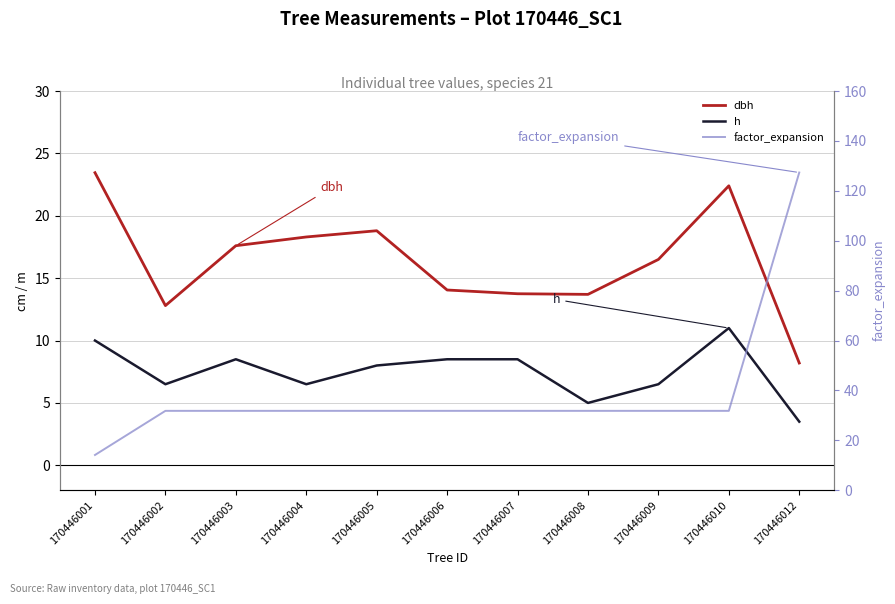

The value of factor_expansion at 170446005 is 43.8. True or false?

False